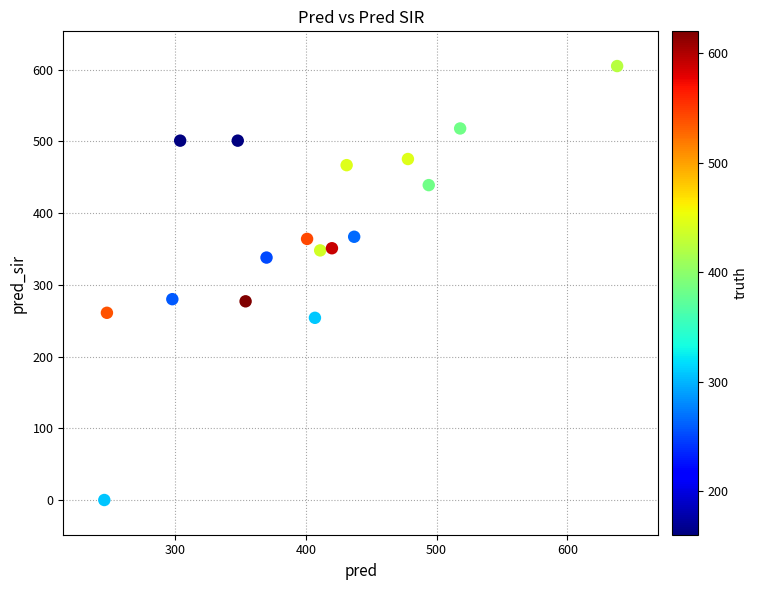

What is the range of X values (max minus min)?

392.0